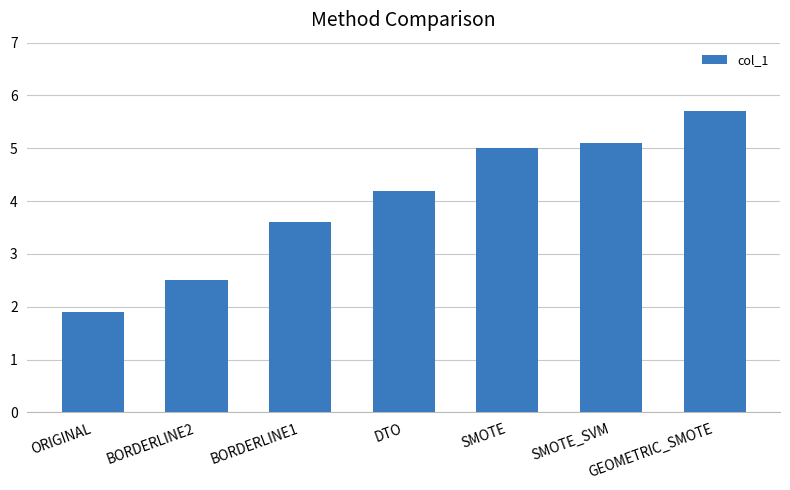

Rank the categories by value from lowest to highest.

ORIGINAL, BORDERLINE2, BORDERLINE1, DTO, SMOTE, SMOTE_SVM, GEOMETRIC_SMOTE